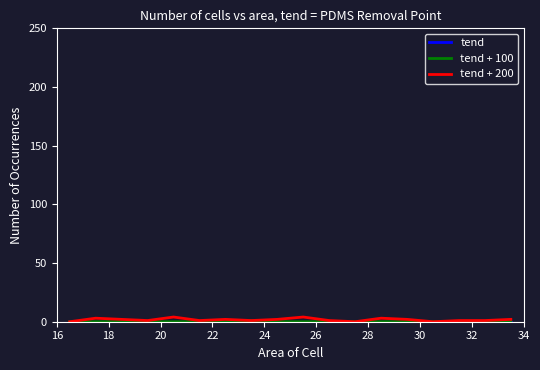

What is the value of the tend + 200 point at the 9th from the left?

2